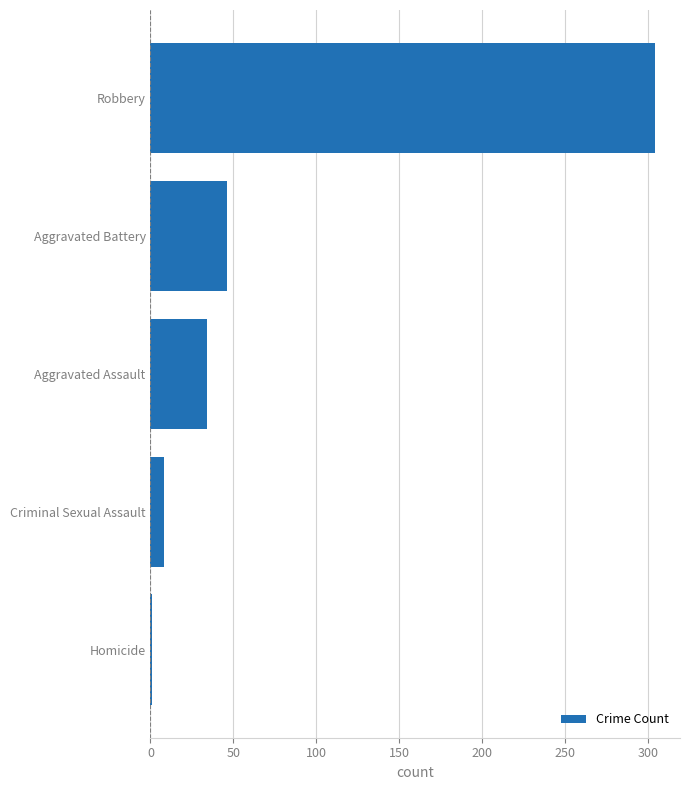

Reading bottom to top, transcribe all the data shown in this chart.

1	8	34	46	304